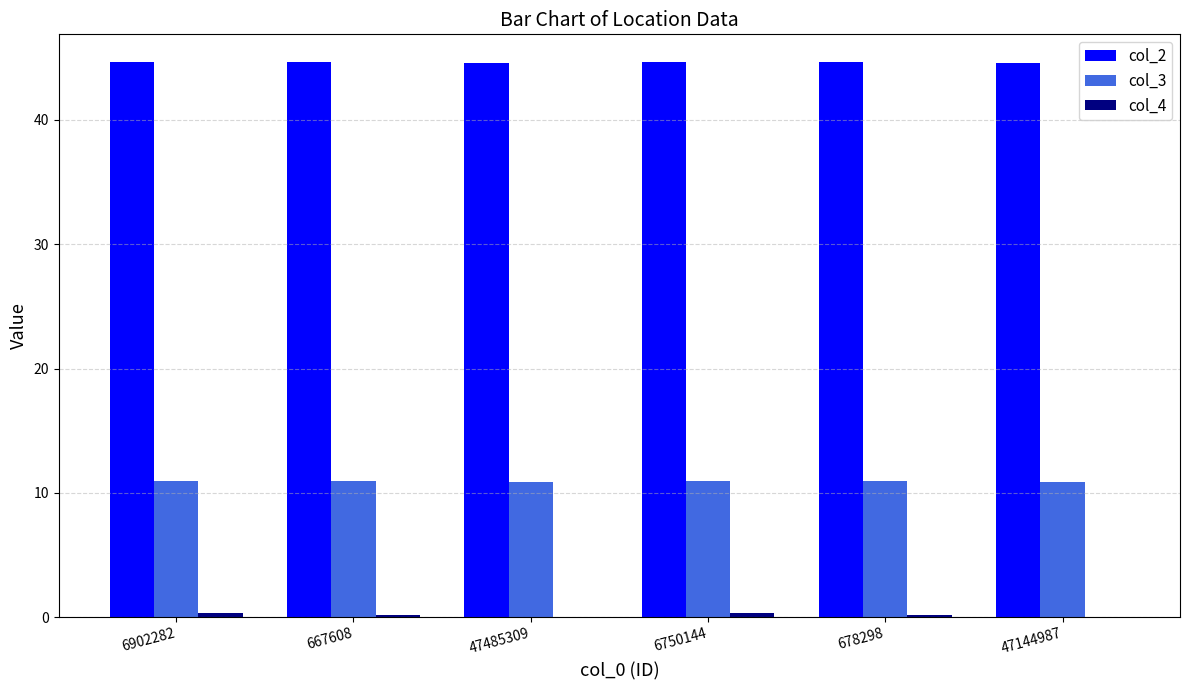

Which series has the largest total across all categories?

col_2